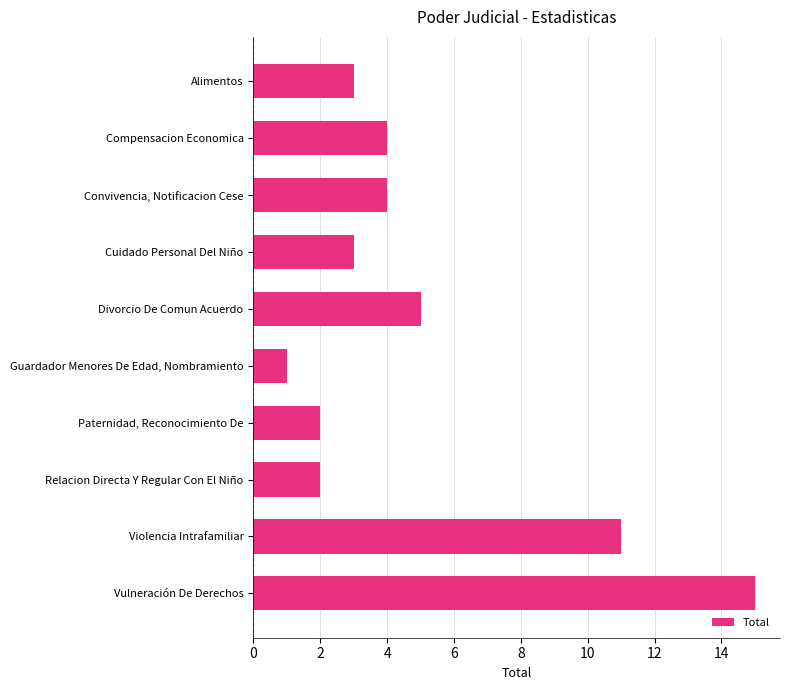

Which category has the lowest value across all series?

Guardador Menores De Edad, Nombramiento